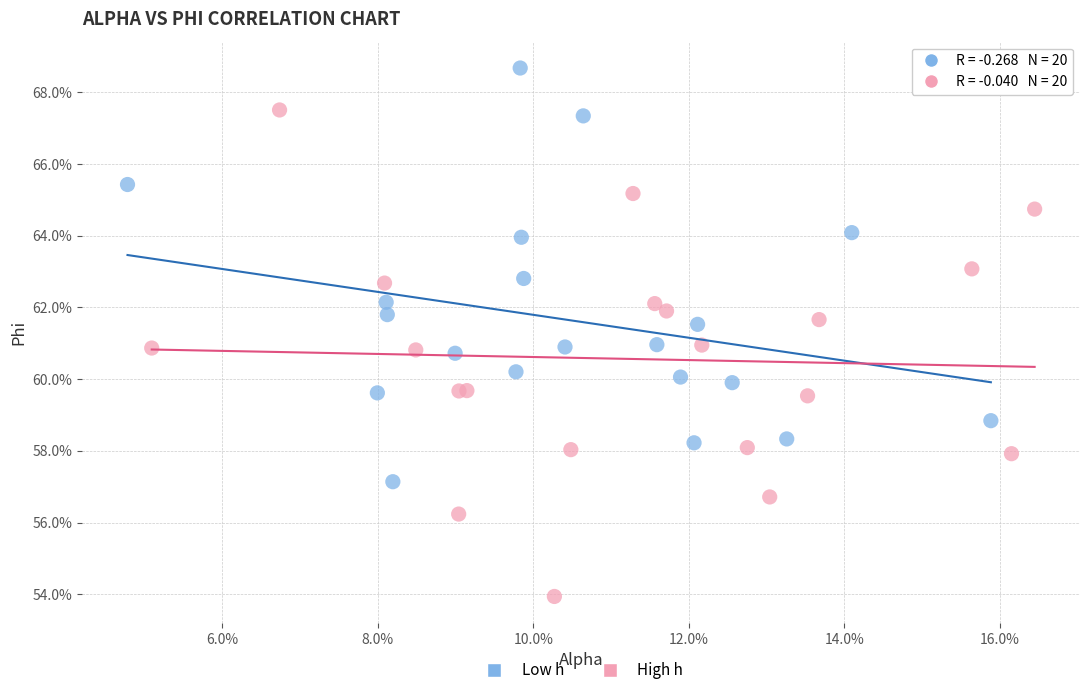

What are all the series names shown in the legend?

Low h, High h